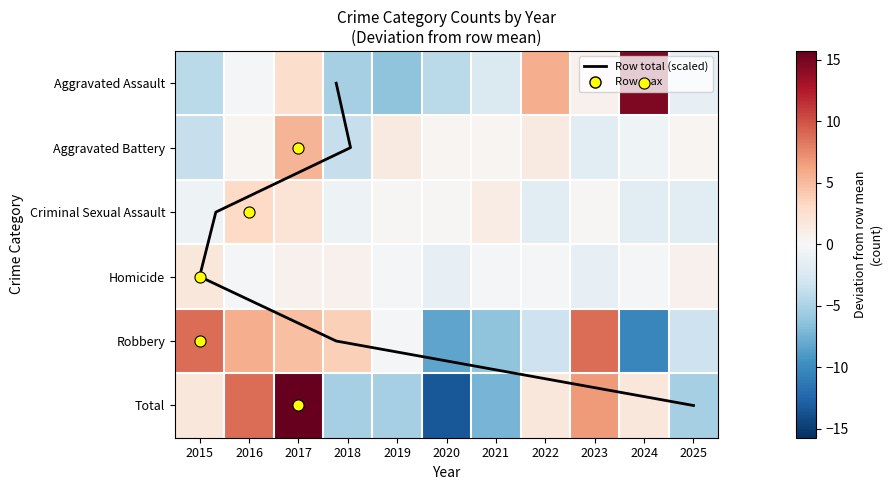

Reading left to right, extract all data points from this chart.

Aggravated Assault: 2015=-4.3	2016=-0.3	2017=2.7	2018=-5.3	2019=-6.3	2020=-4.3	2021=-2.3	2022=5.7	2023=0.7	2024=14.7	2025=-1.3
Aggravated Battery: 2015=-3.6	2016=0.4	2017=5.4	2018=-3.6	2019=1.4	2020=0.4	2021=0.4	2022=1.4	2023=-1.6	2024=-0.6	2025=0.4
Criminal Sexual Assault: 2015=-0.8	2016=3.2	2017=2.2	2018=-0.8	2019=0.2	2020=0.2	2021=1.2	2022=-1.8	2023=0.2	2024=-1.8	2025=-1.8
Homicide: 2015=1.7	2016=-0.3	2017=0.7	2018=0.7	2019=-0.3	2020=-1.3	2021=-0.3	2022=-0.3	2023=-1.3	2024=-0.3	2025=0.7
Robbery: 2015=8.7	2016=5.7	2017=4.7	2018=3.7	2019=-0.3	2020=-8.3	2021=-6.3	2022=-3.3	2023=8.7	2024=-10.3	2025=-3.3
Total: 2015=1.7	2016=8.7	2017=15.7	2018=-5.3	2019=-5.3	2020=-13.3	2021=-7.3	2022=1.7	2023=6.7	2024=1.7	2025=-5.3